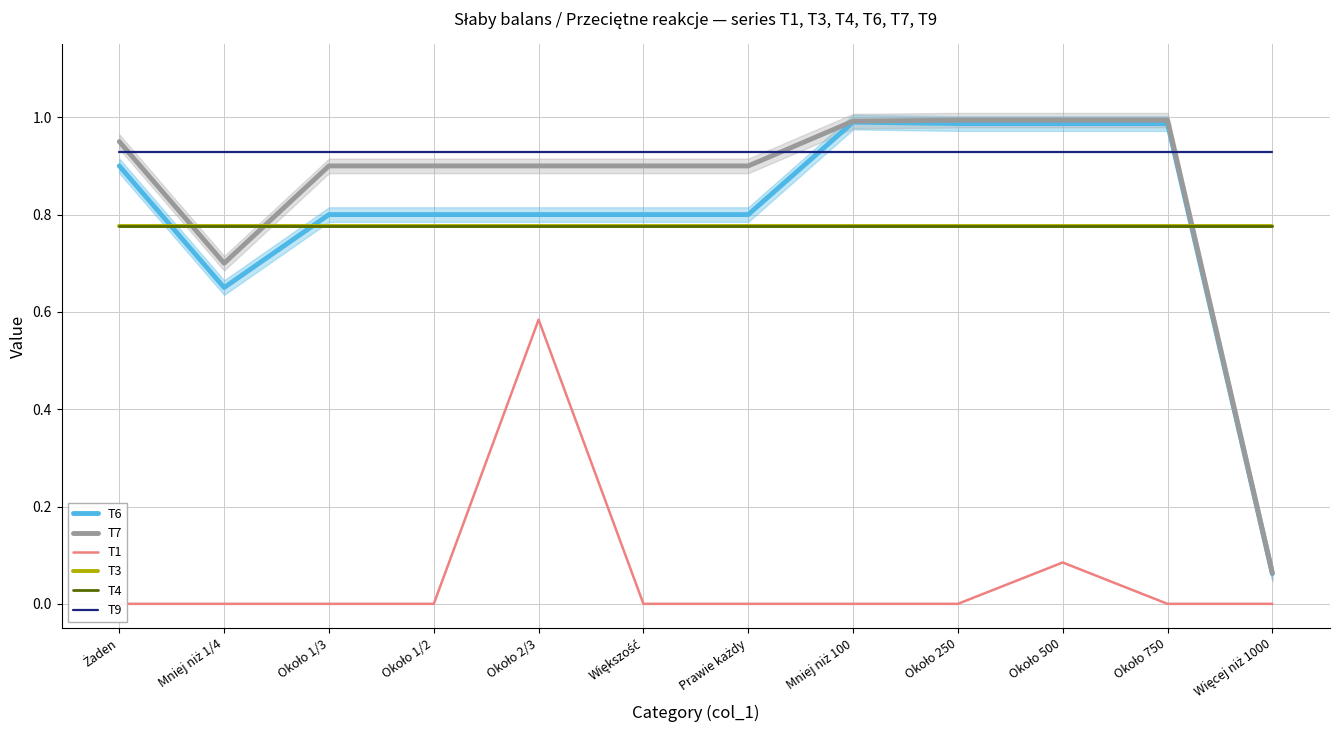

The T4 series shows 0.8 at Około 250. True or false?

True